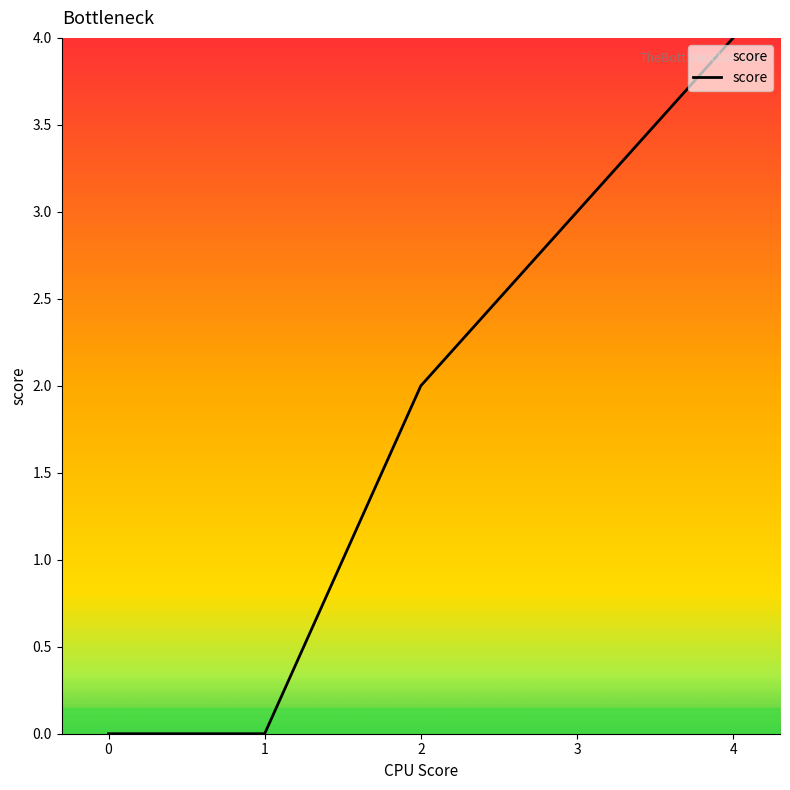

How many lines are shown in the chart?

1